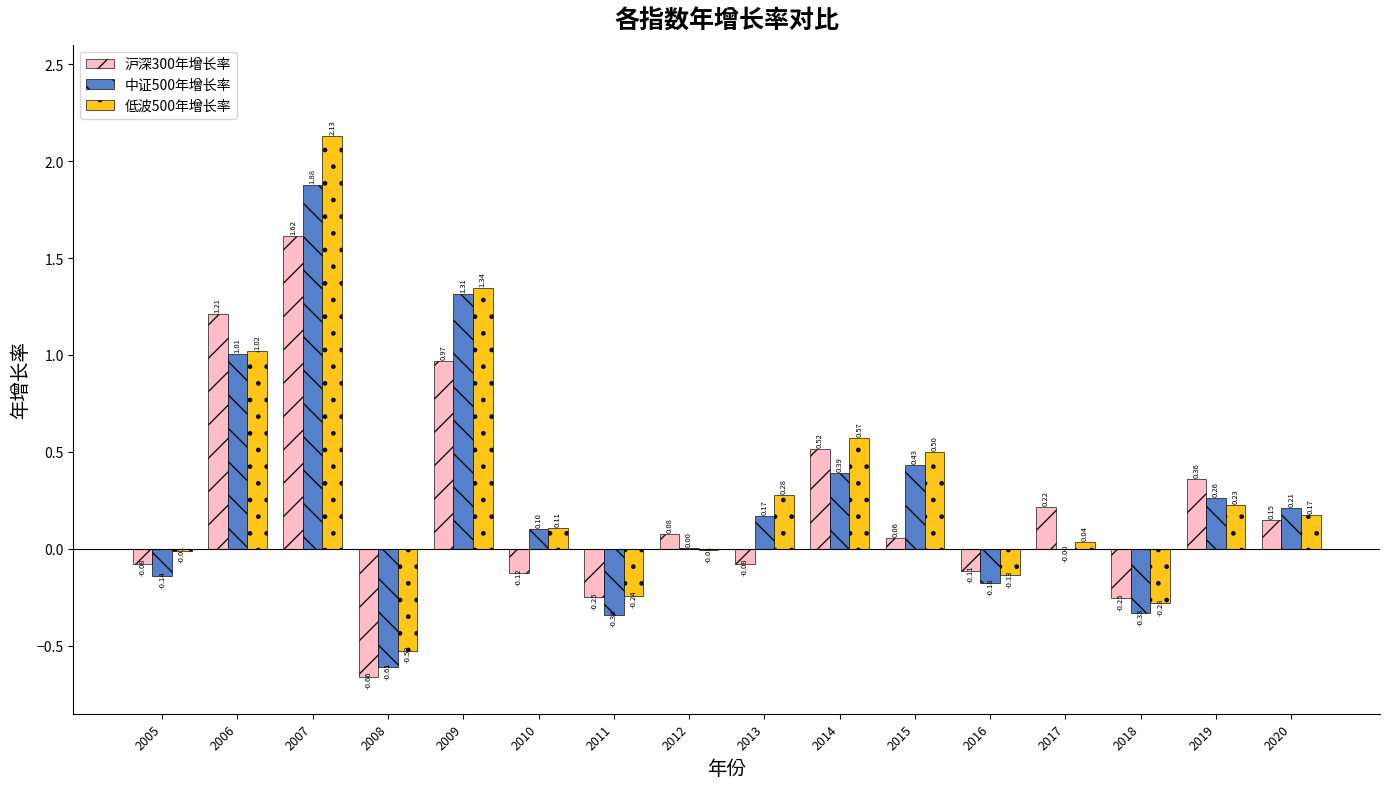

Where is 中证500年增长率 nearest to the value 0?

2017